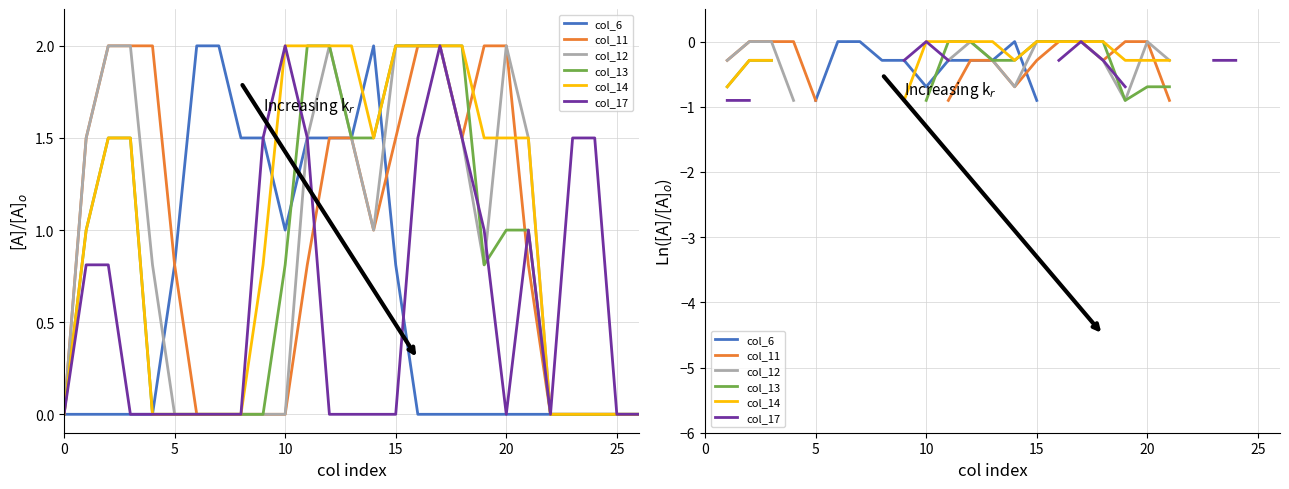

What is the label of the 14th point from the right?

13